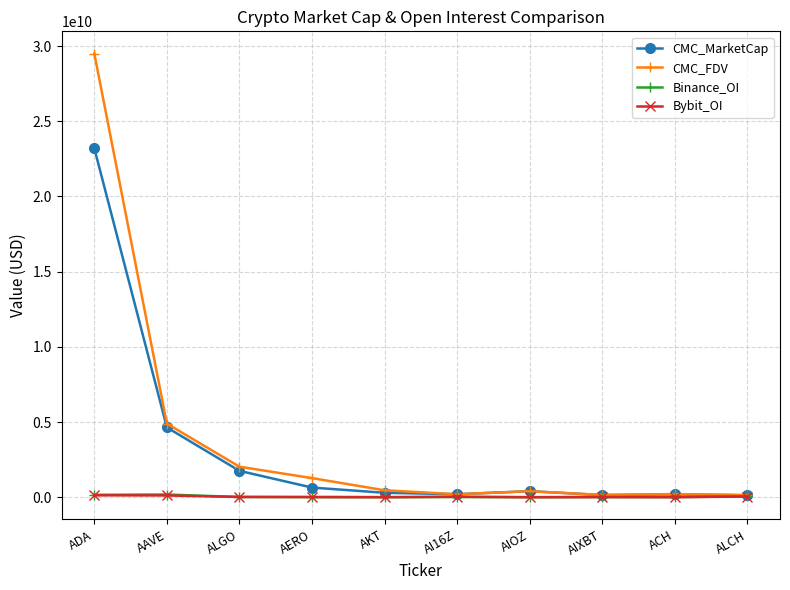

At which label does CMC_FDV reach its peak?

ADA